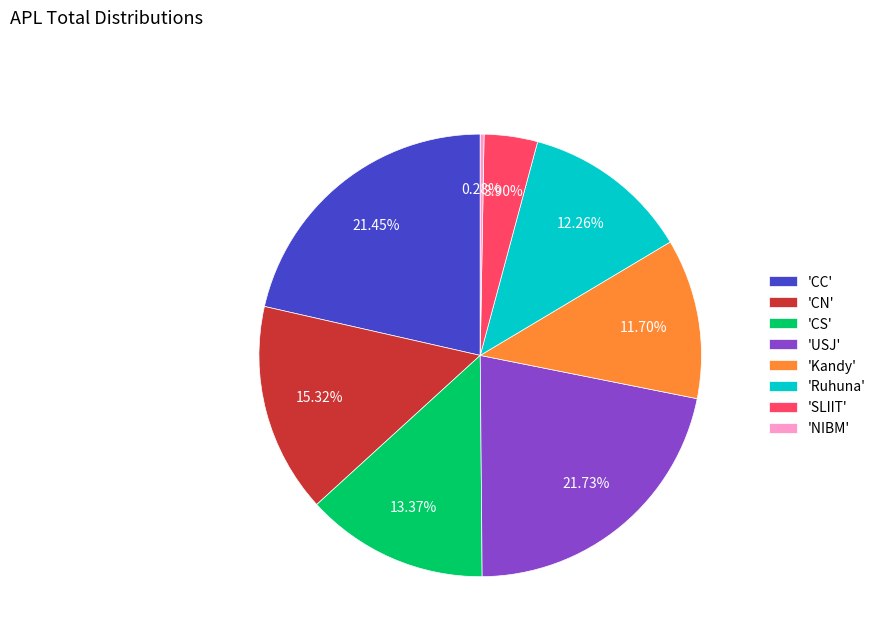

What is the ratio of the value at 'CC' to the value at 'SLIIT'?

5.5